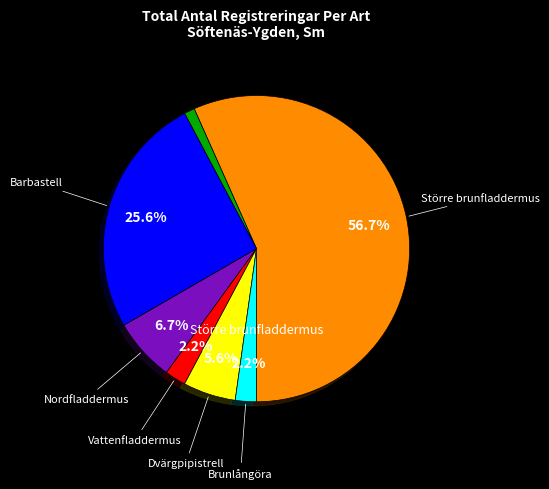

Is there a majority slice in this chart?

Yes